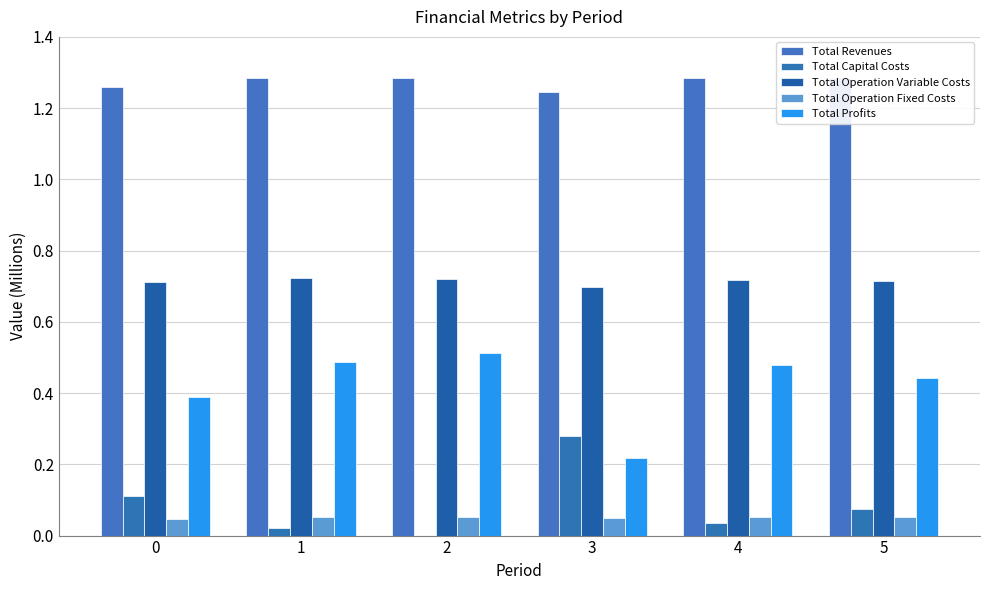

What is the total value across all series at 3?

2.5